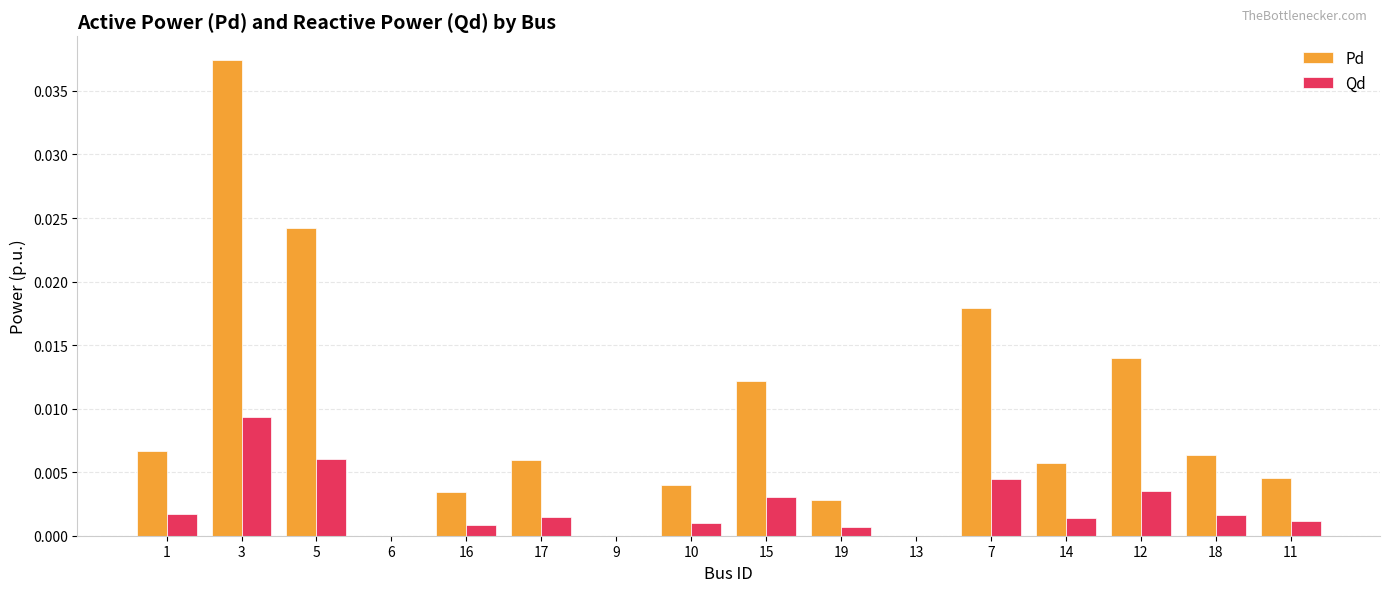

Which category has the highest value across all series?

3